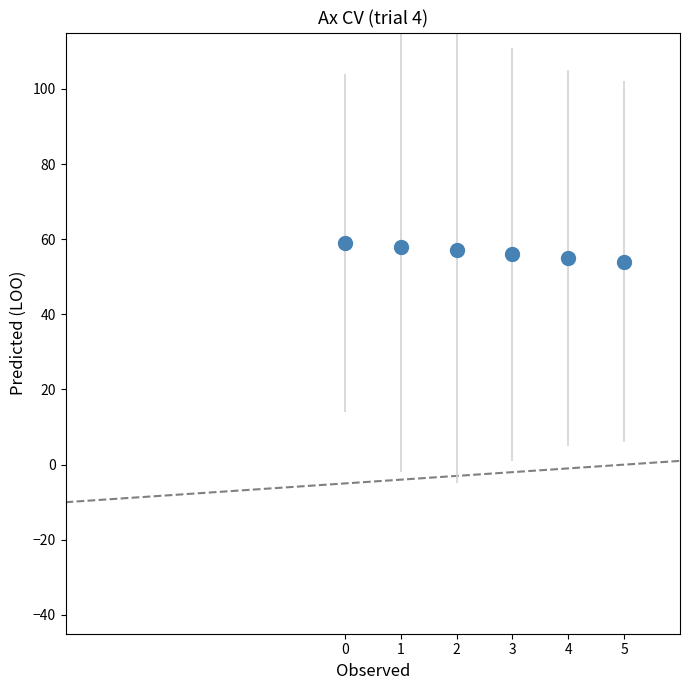

What is the range of Y values (max minus min)?

5